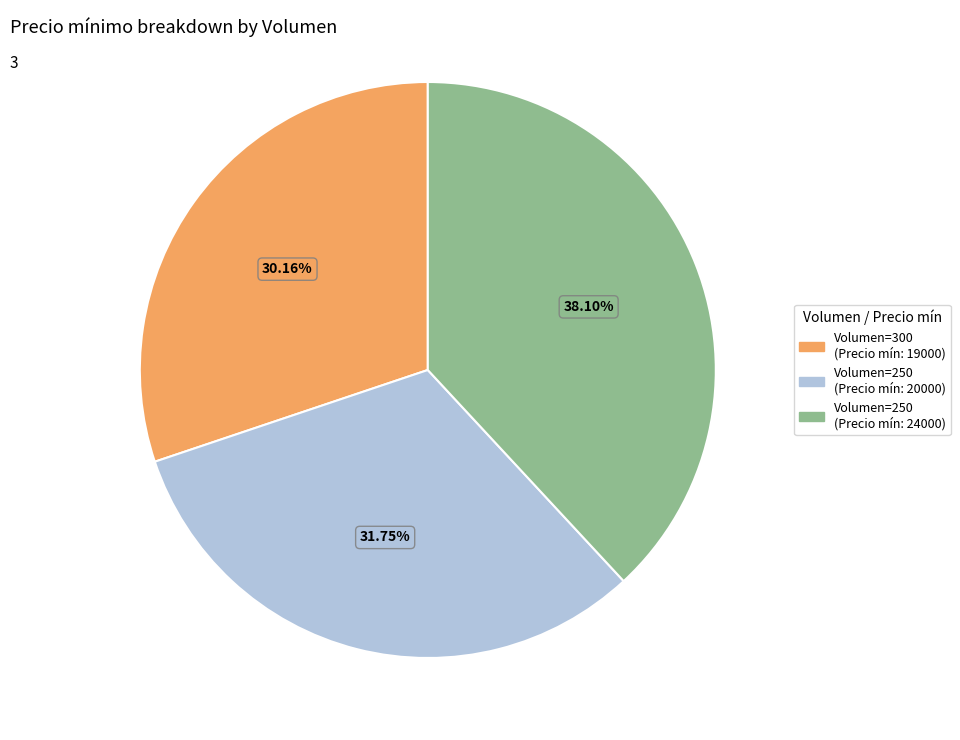

Is there a majority slice in this chart?

No